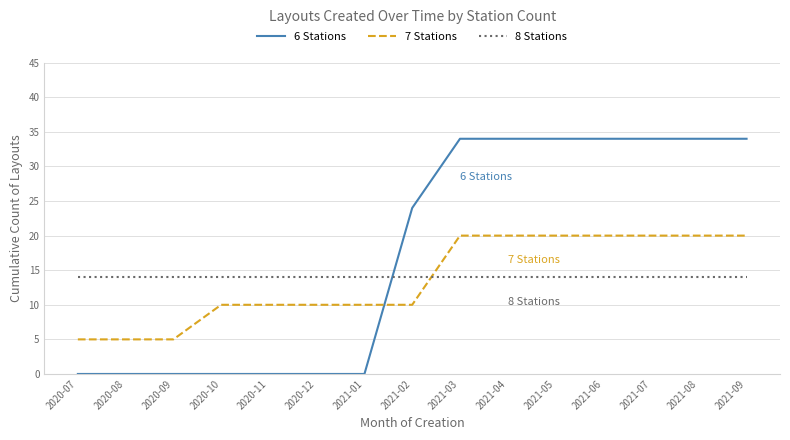

Reading left to right, transcribe all the data shown in this chart.

6 Stations: 2020-07=0	2020-08=0	2020-09=0	2020-10=0	2020-11=0	2020-12=0	2021-01=0	2021-02=24	2021-03=34	2021-04=34	2021-05=34	2021-06=34	2021-07=34	2021-08=34	2021-09=34
7 Stations: 2020-07=5	2020-08=5	2020-09=5	2020-10=10	2020-11=10	2020-12=10	2021-01=10	2021-02=10	2021-03=20	2021-04=20	2021-05=20	2021-06=20	2021-07=20	2021-08=20	2021-09=20
8 Stations: 2020-07=14	2020-08=14	2020-09=14	2020-10=14	2020-11=14	2020-12=14	2021-01=14	2021-02=14	2021-03=14	2021-04=14	2021-05=14	2021-06=14	2021-07=14	2021-08=14	2021-09=14